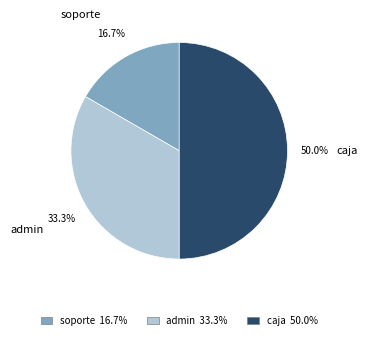

Is soporte the majority of the pie?

No